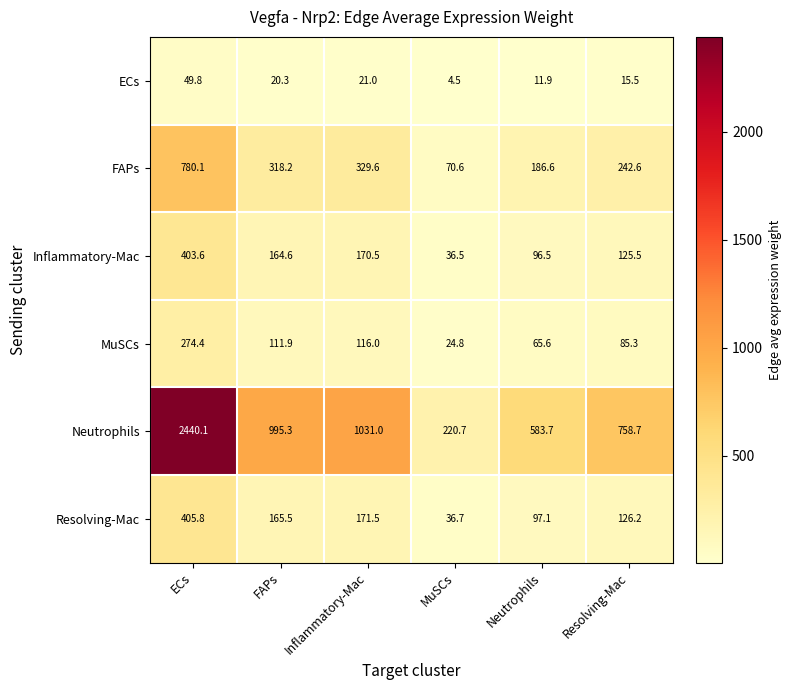

Which category has the highest value across all series?

ECs